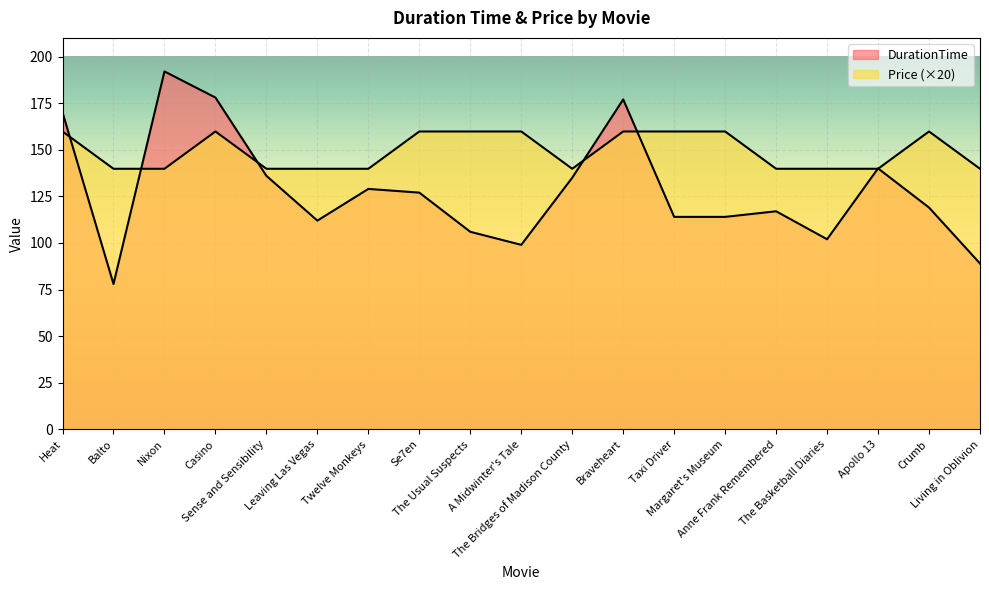

How many times do DurationTime and Price cross each other?

7